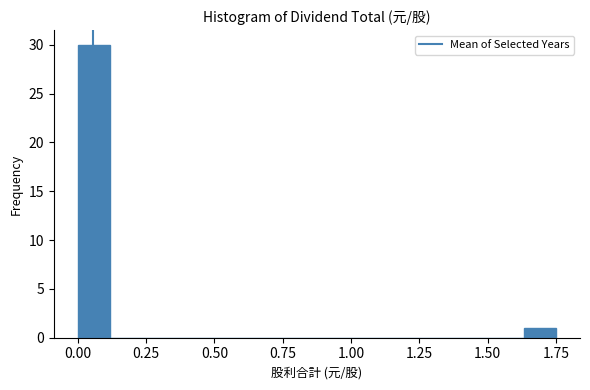

Around what value on the x-axis is the tallest bar? Give the approximate position of its centre, as read against the axis.

0.05